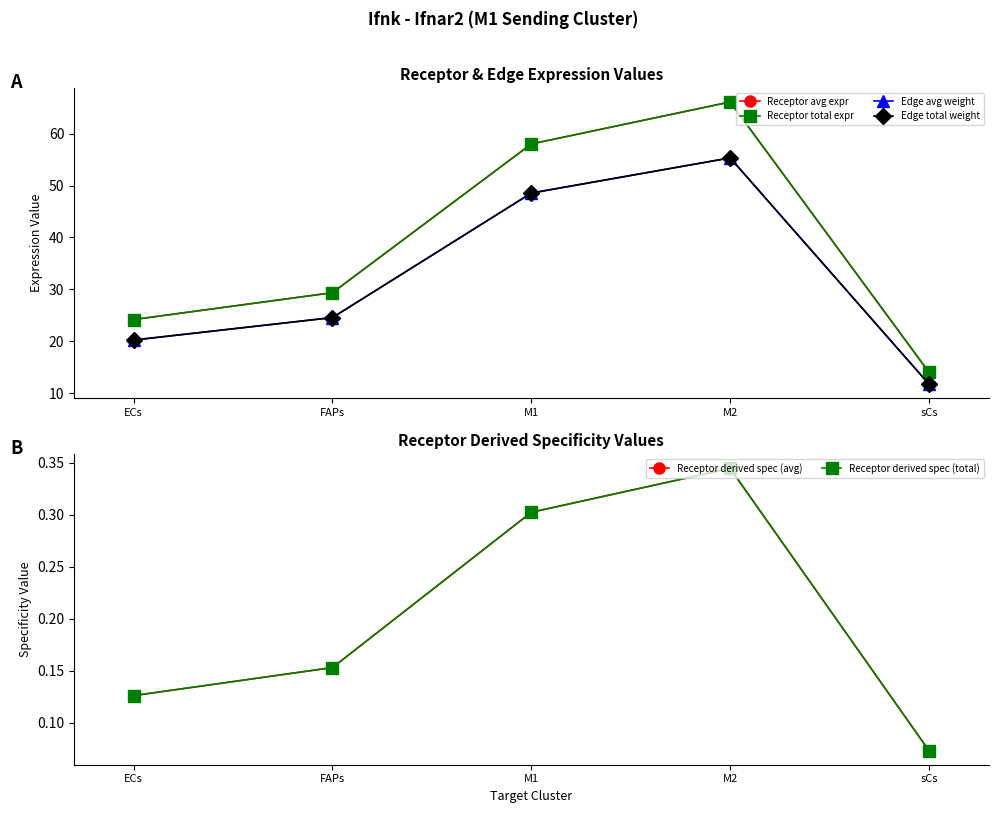

How many lines are shown in the chart?

6